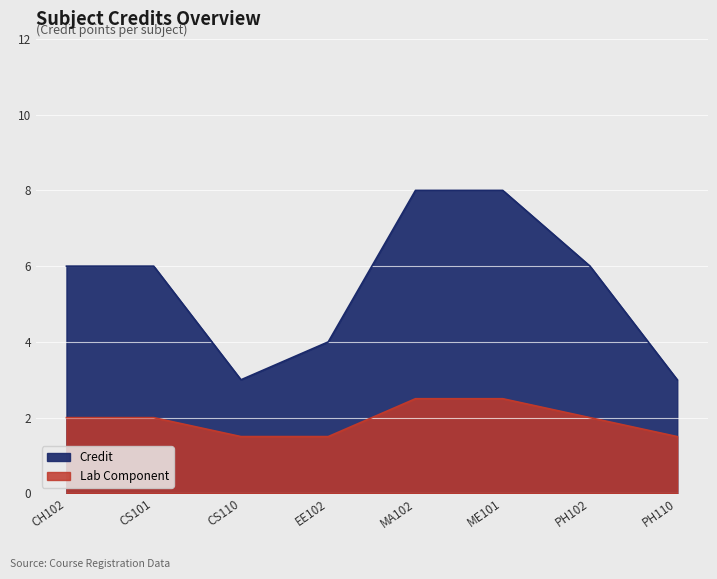

Rank the categories by value from highest to lowest.

MA102, ME101, CH102, CS101, PH102, EE102, CS110, PH110